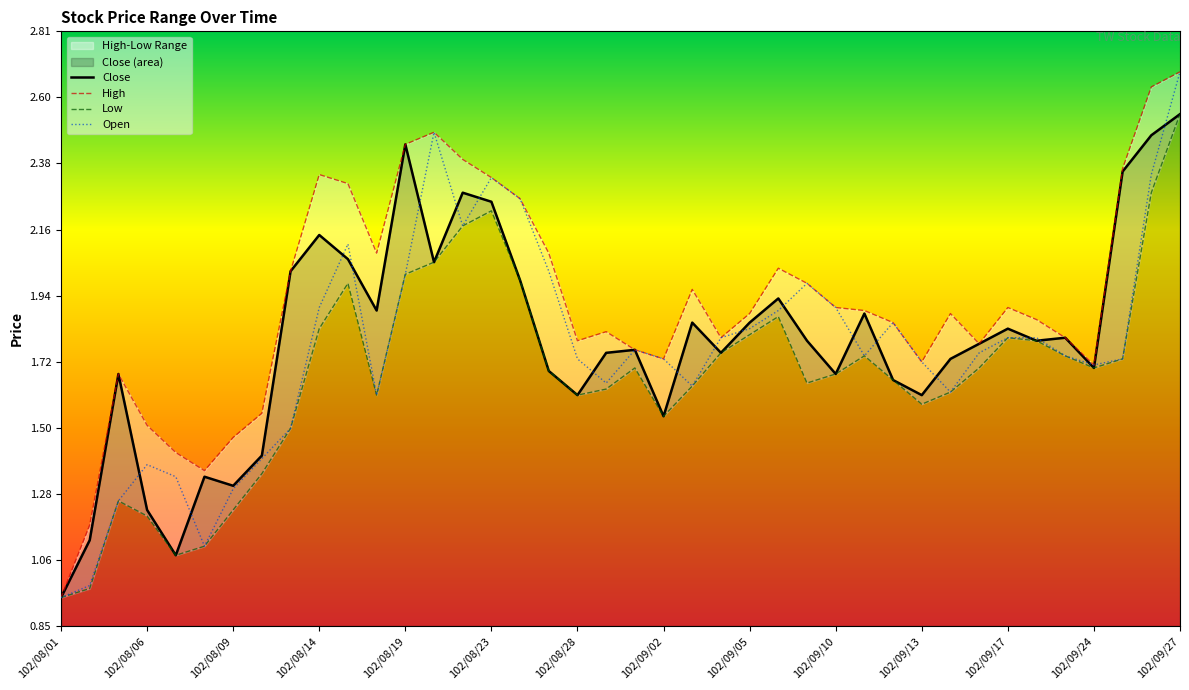

The value of Close at 102/08/19 is 3.3. True or false?

False